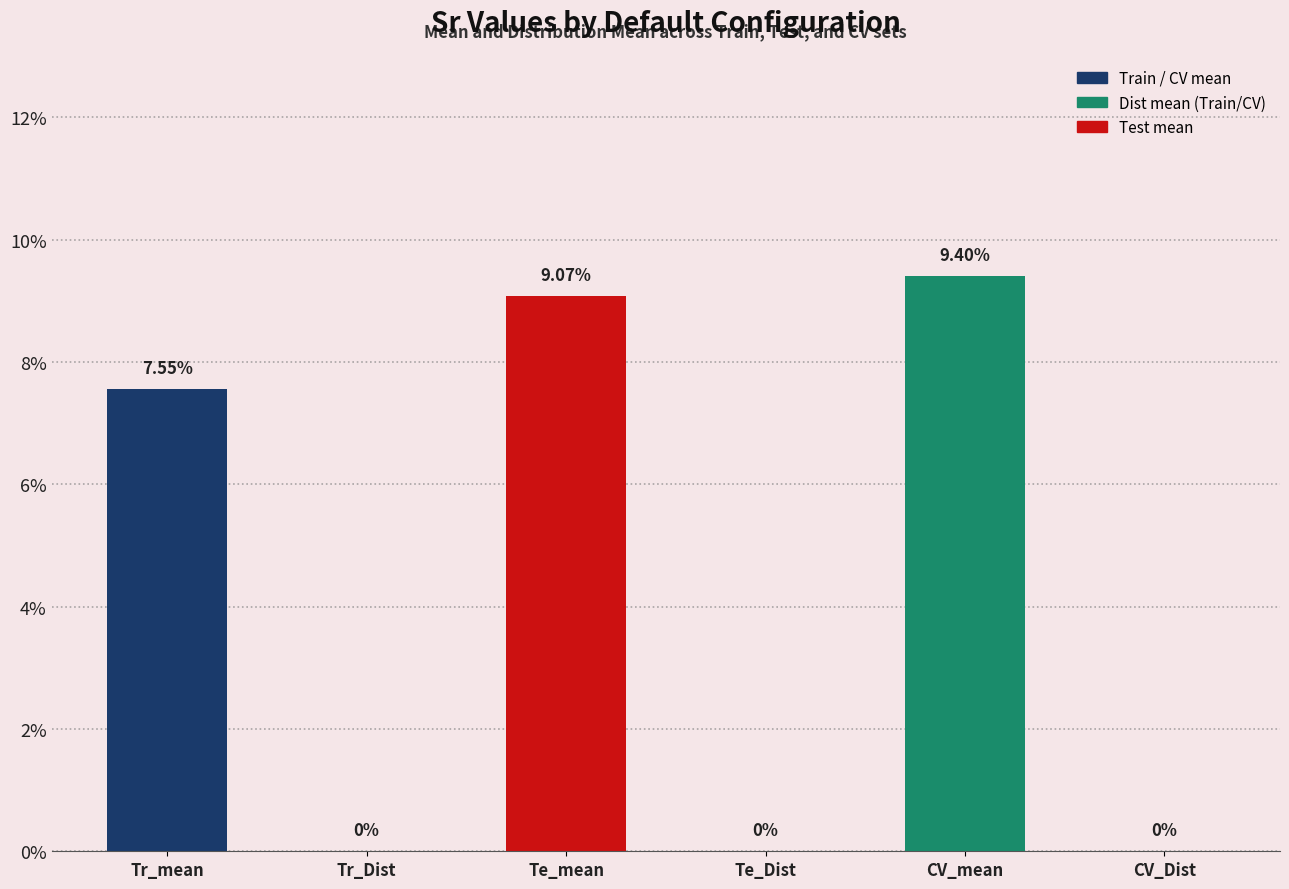

Are the bars horizontal?

No